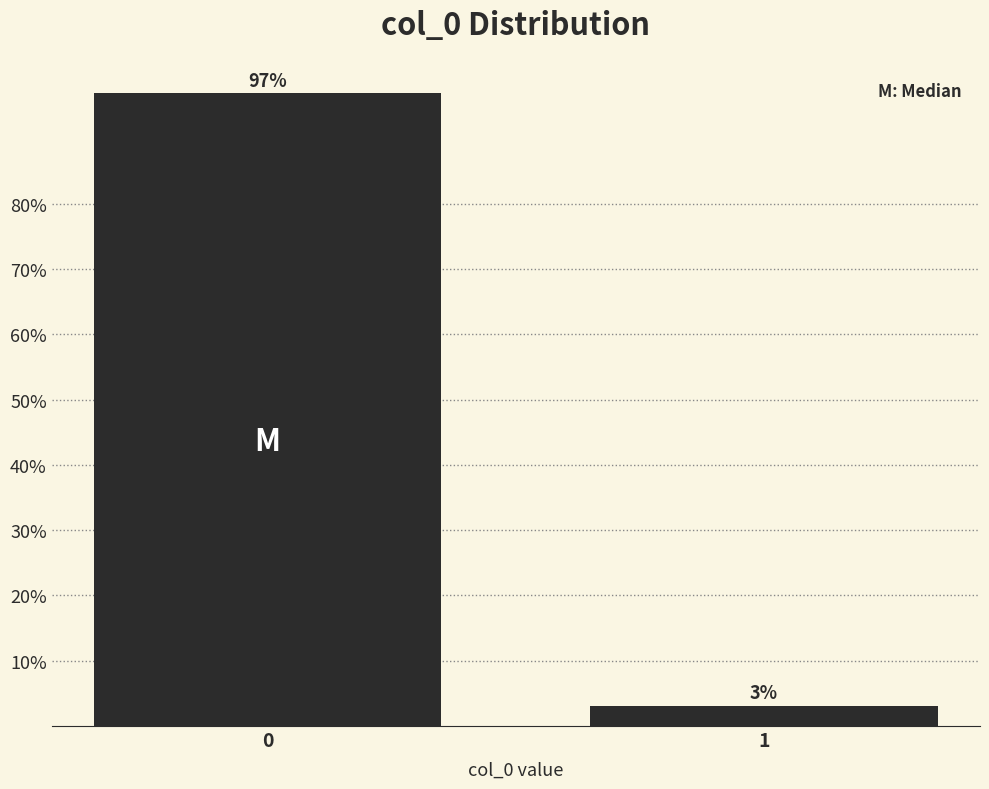

What is the maximum value shown in the chart?

96.9